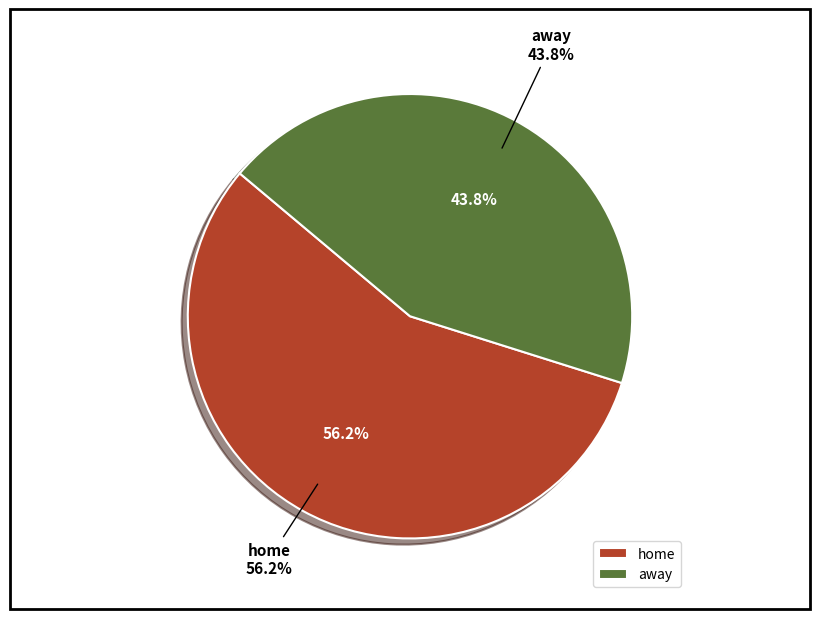

To the nearest percent, what percentage of the pie is away?

44%